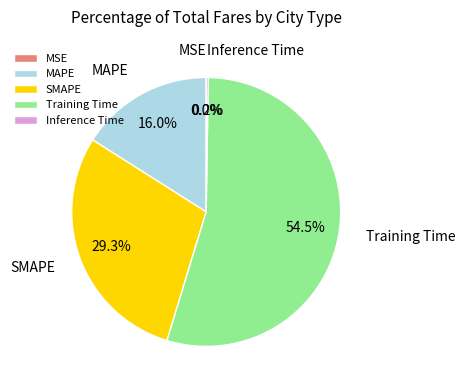

To the nearest percent, what is the difference between the largest and smallest slice percentages?

54%